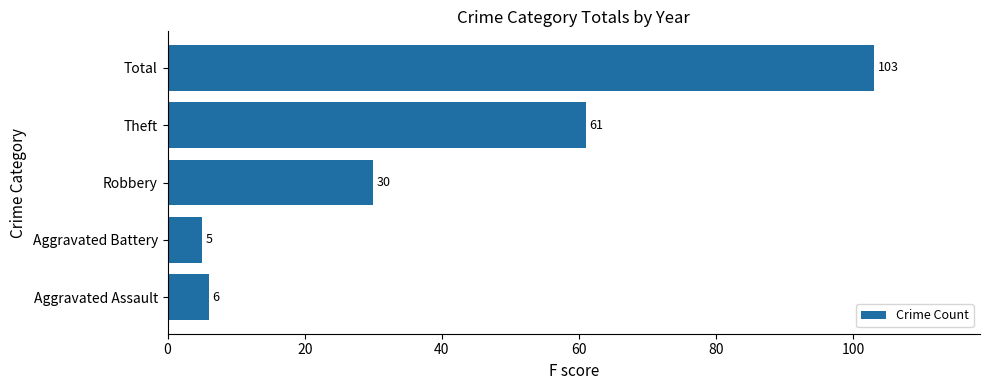

Reading bottom to top, extract all data points from this chart.

6	5	30	61	103